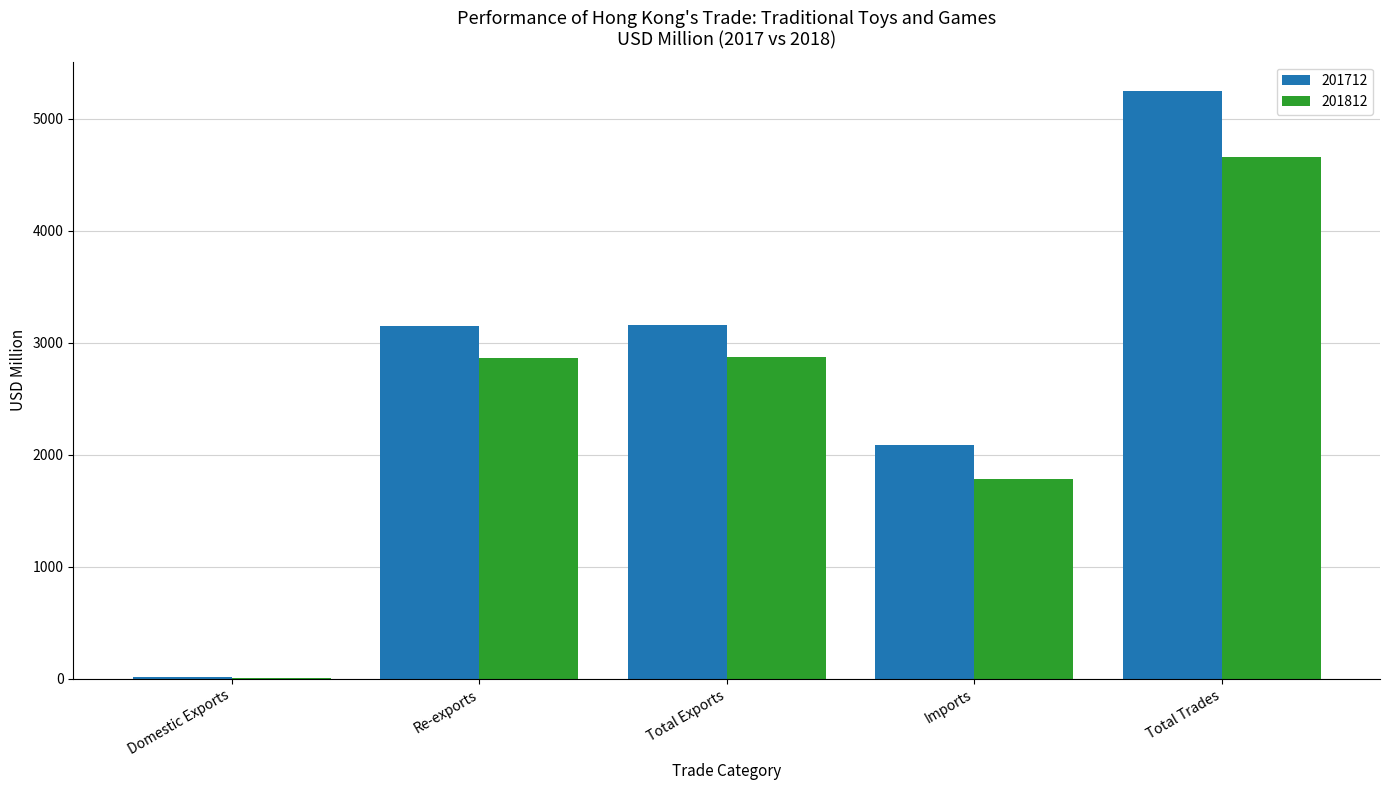

What is the sum of the 201812 values at Total Exports and Imports?

4659.4